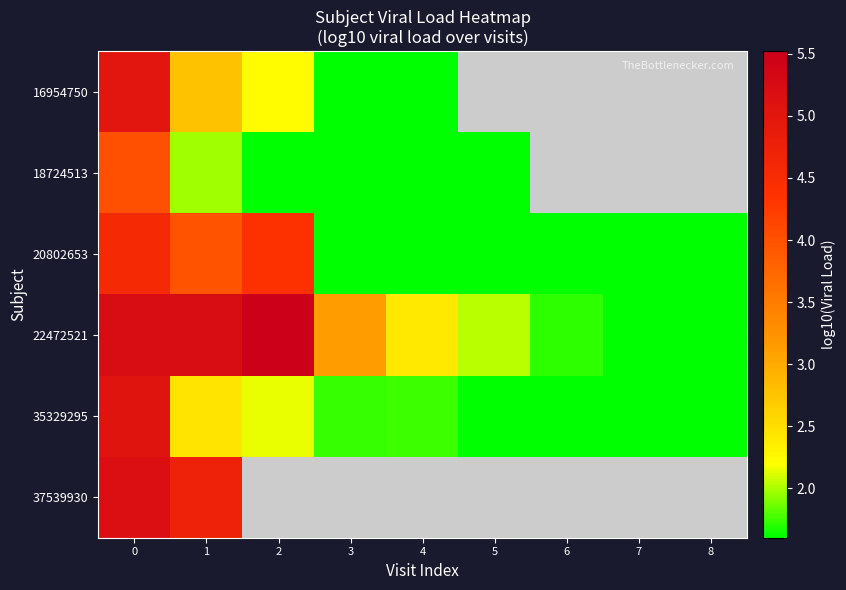

How many positive values does the 16954750 series have?

5